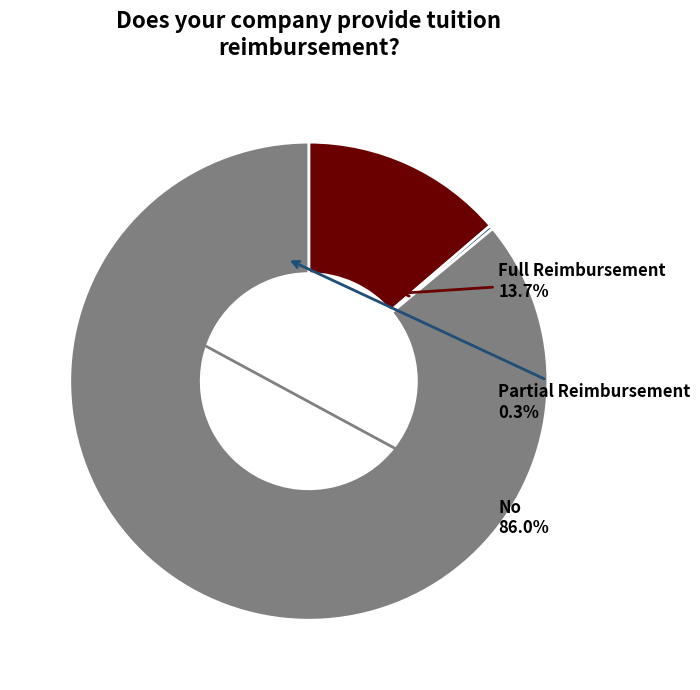

The 16 slice represents 12% of the pie. True or false?

False